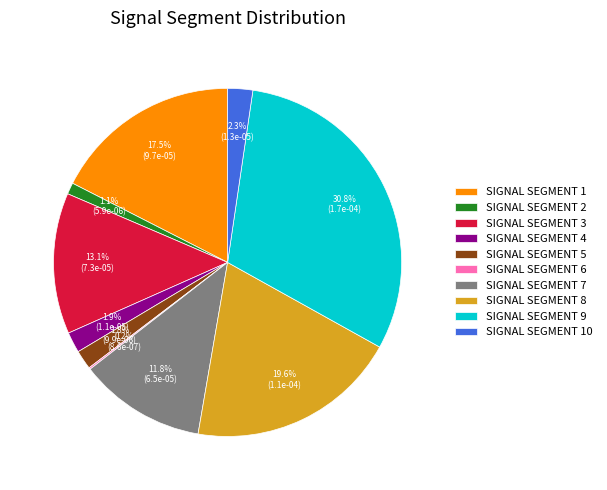

Is the sum of SIGNAL SEGMENT 2 and SIGNAL SEGMENT 9 greater than half?

No